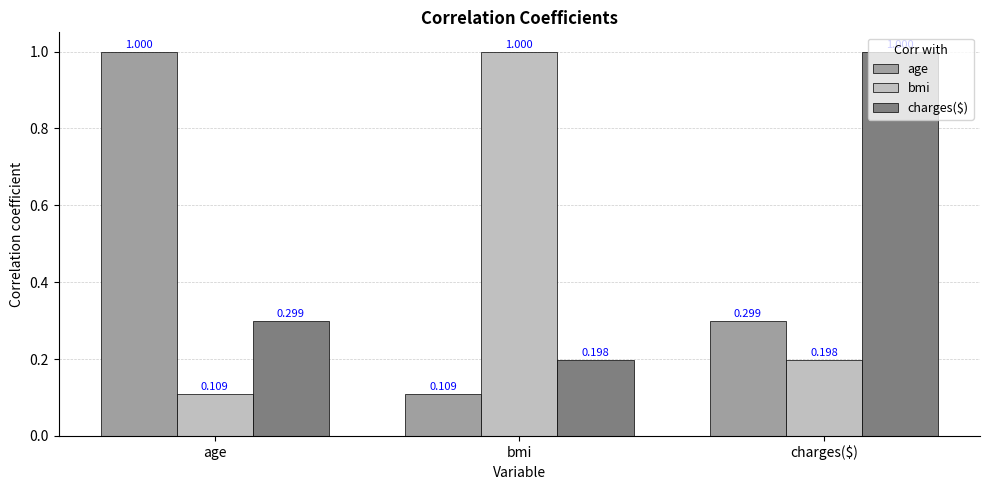

Where is age nearest to the value 0?

bmi